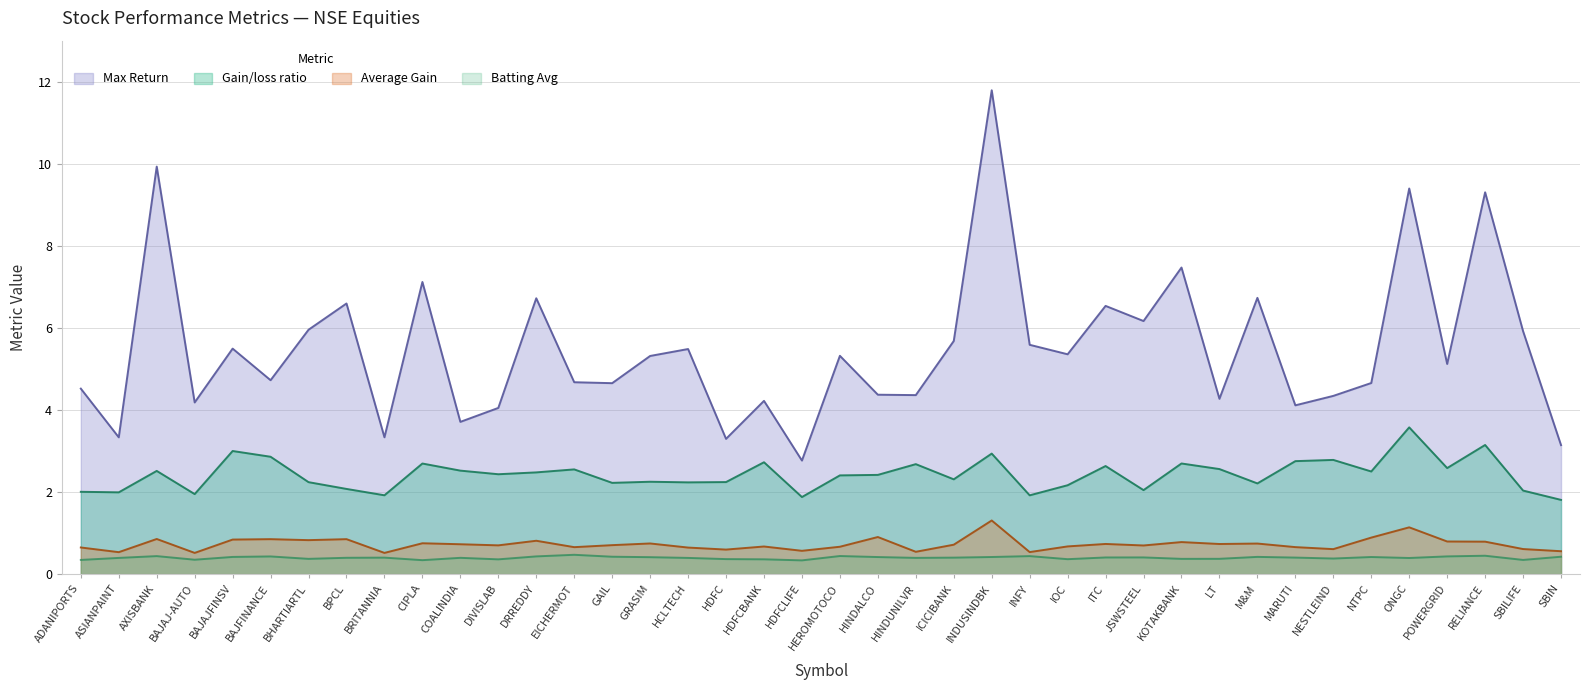

At ICICIBANK, list the series in order from smallest to largest.

Batting Avg, Average Gain, Gain/loss ratio, Max Return